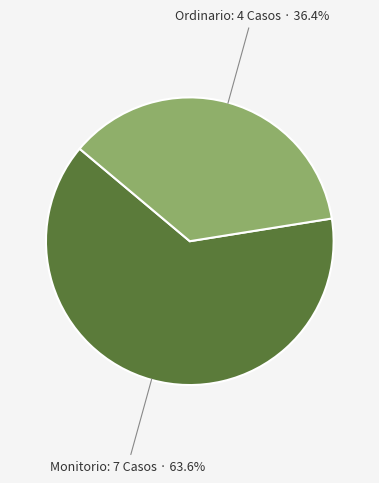

How many segments does this pie chart have?

2